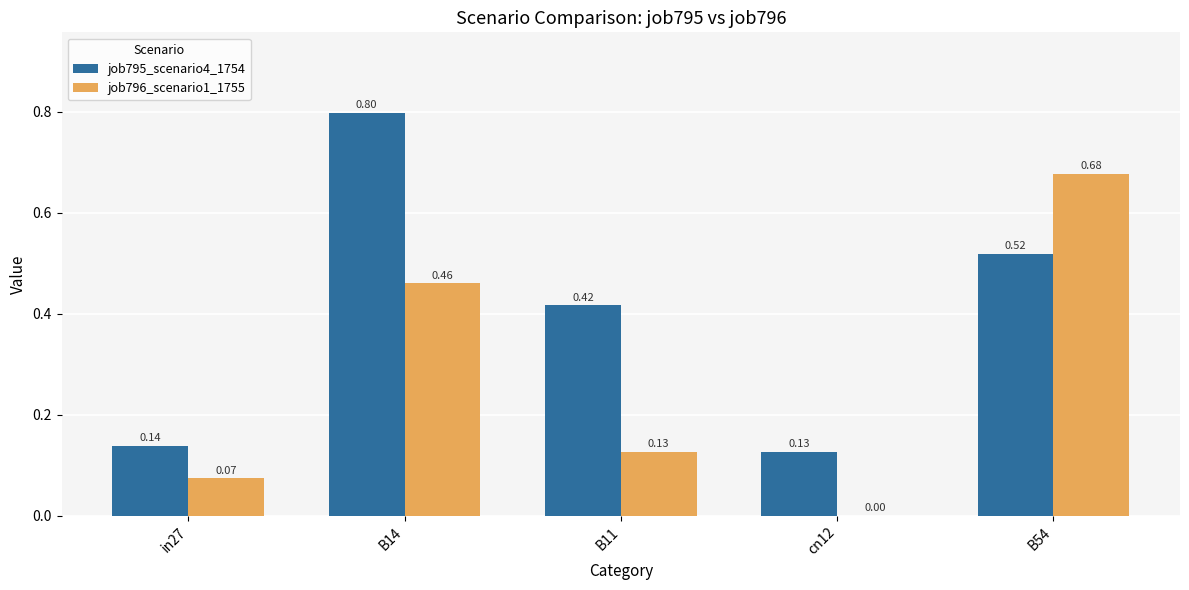

At which category is the sum across all series the highest?

B14